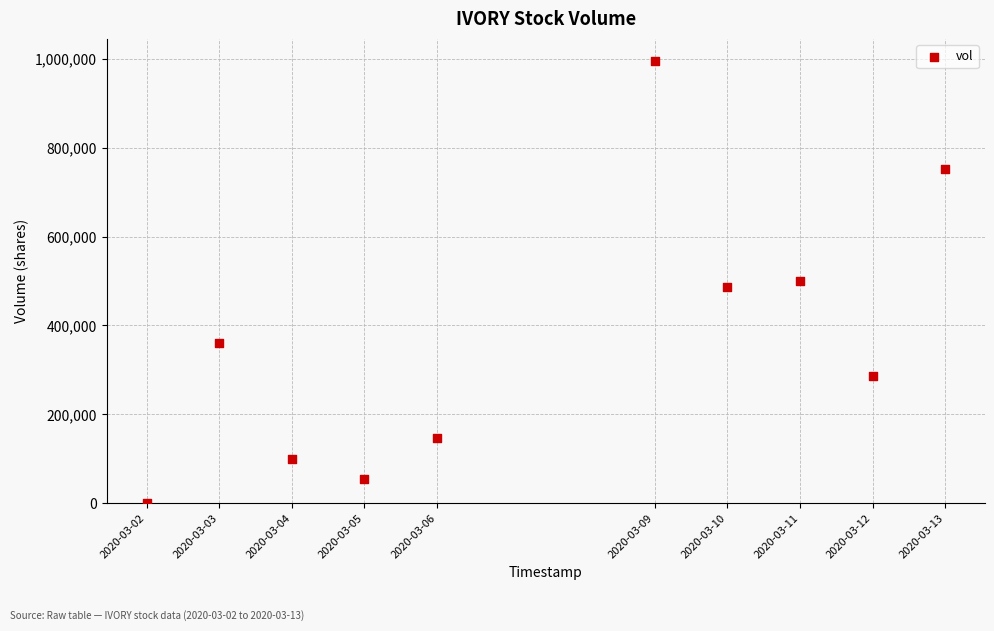

What is the range of X values (max minus min)?

950400